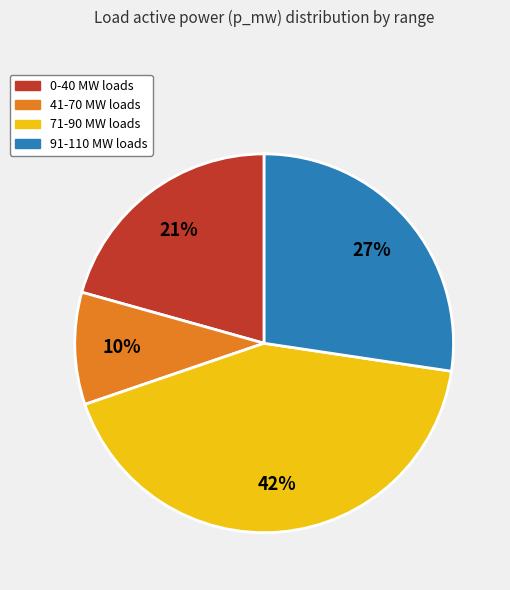

Does any single category account for the majority?

No